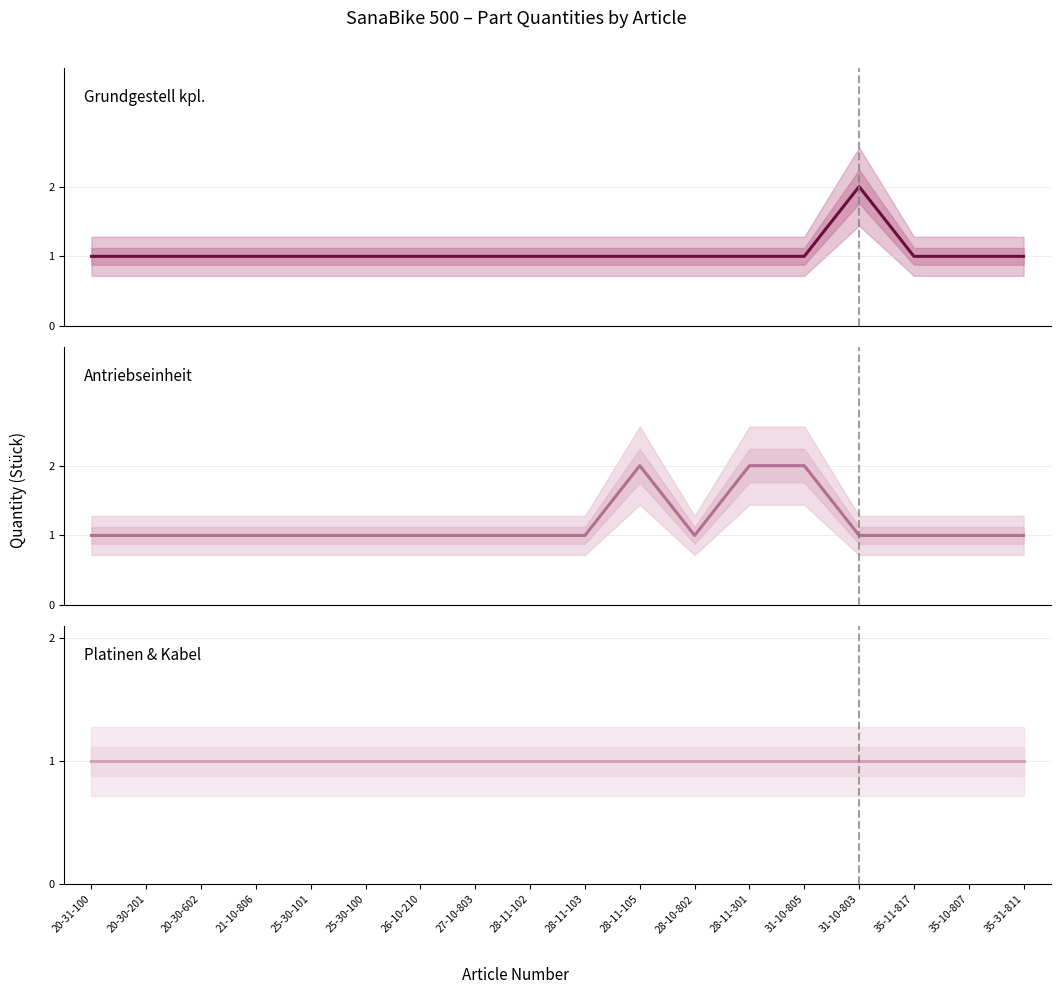

The value of Grundgestell kpl. at 35-11-817 is 1. True or false?

True